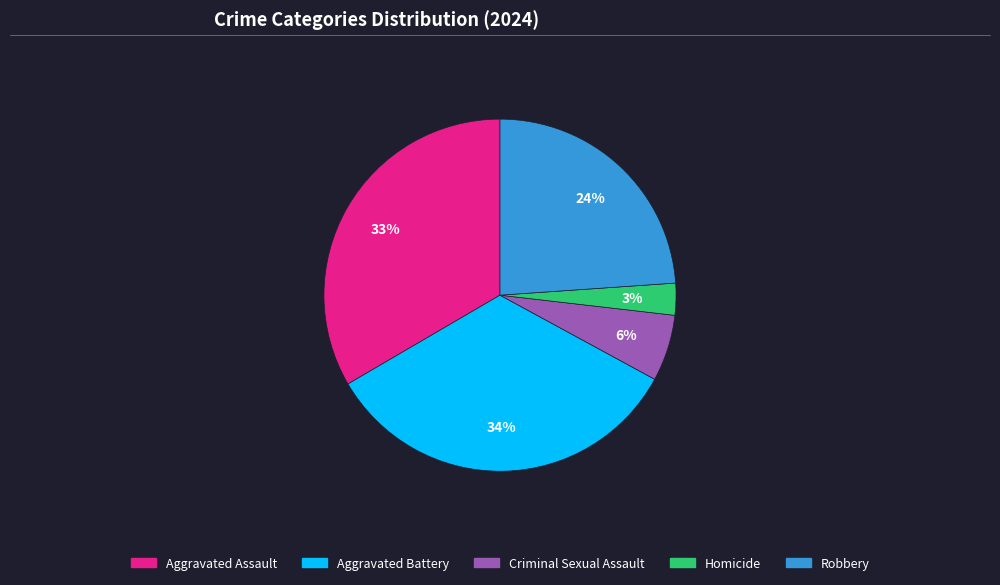

Combined, do Robbery and Aggravated Battery account for over 50%?

Yes